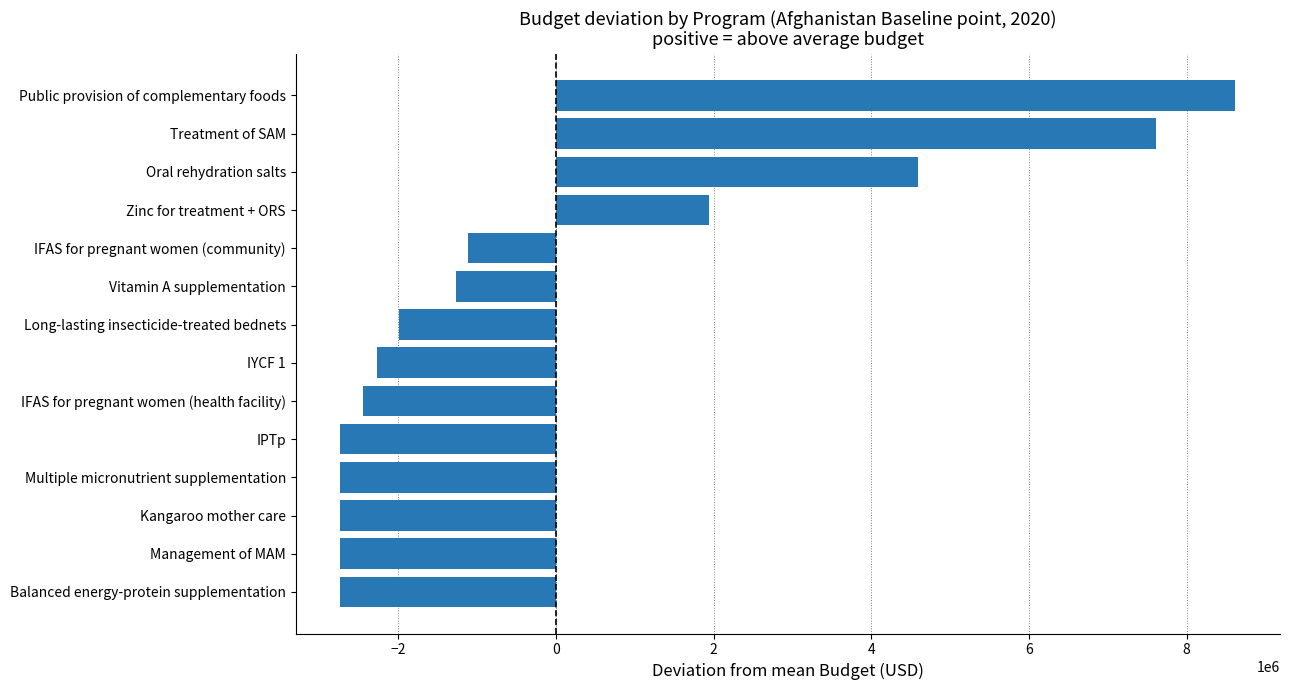

How many values exceed -1986556?

6